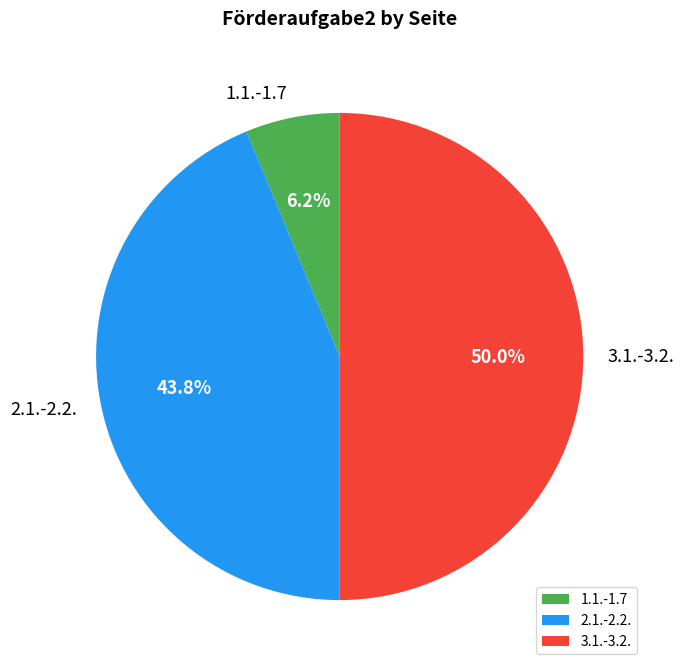

Is 2.1.-2.2. the majority of the pie?

No